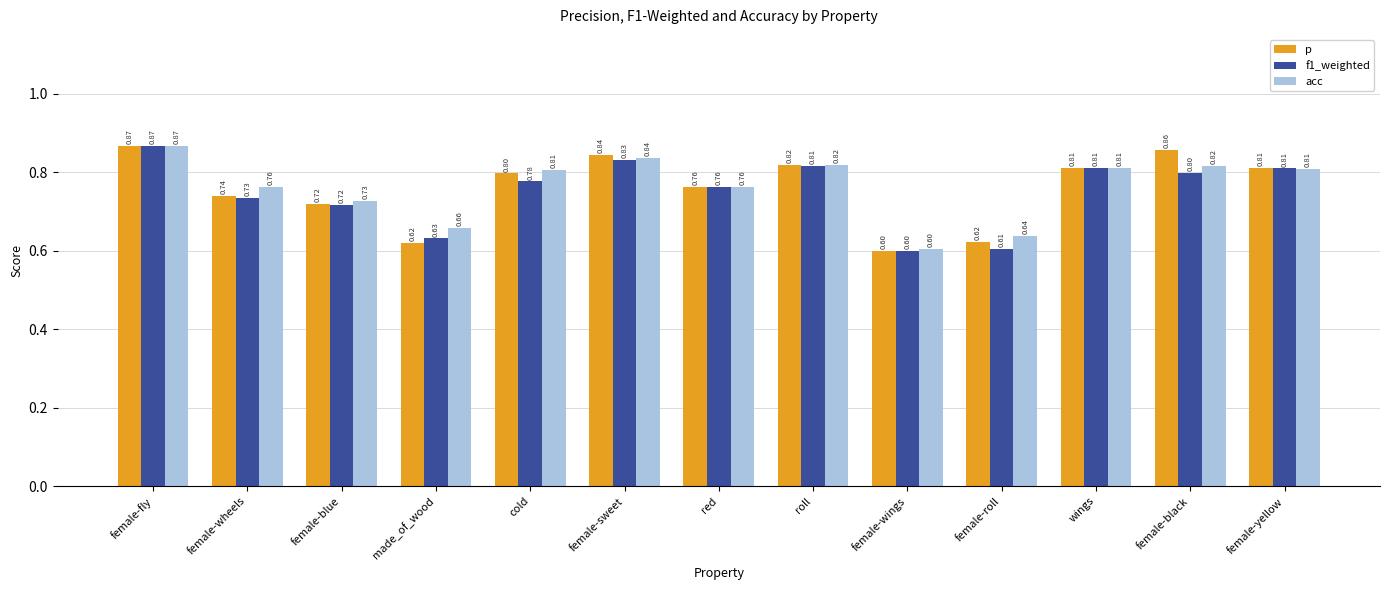

At which label does f1_weighted reach its minimum?

female-wings